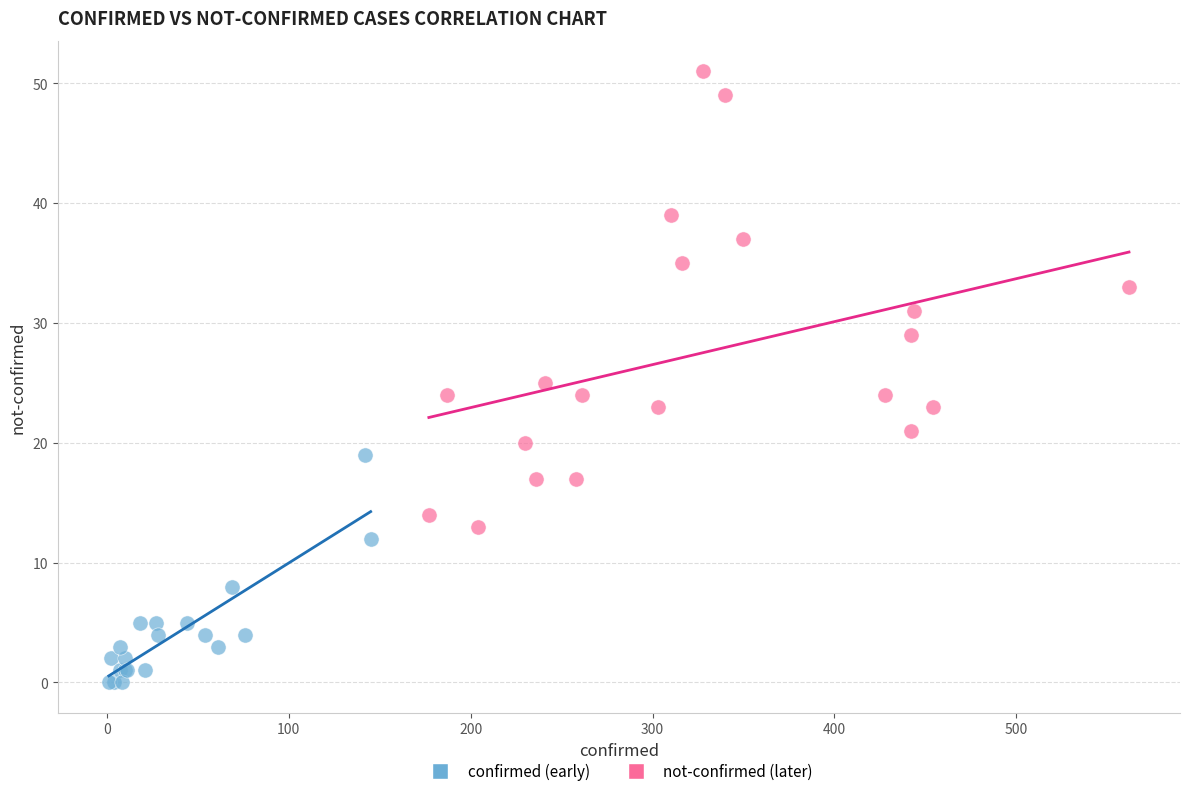

Which series contains the lowest Y value?

confirmed (early)